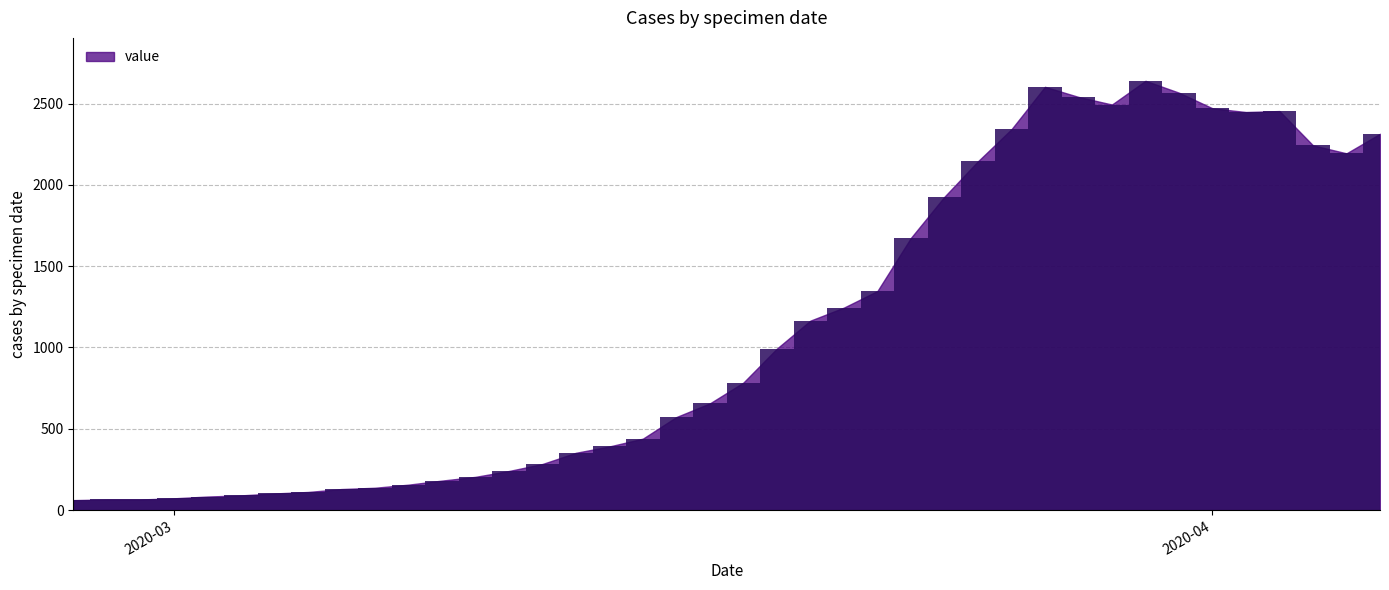

What is the value of the 28th bar from the left?

2145